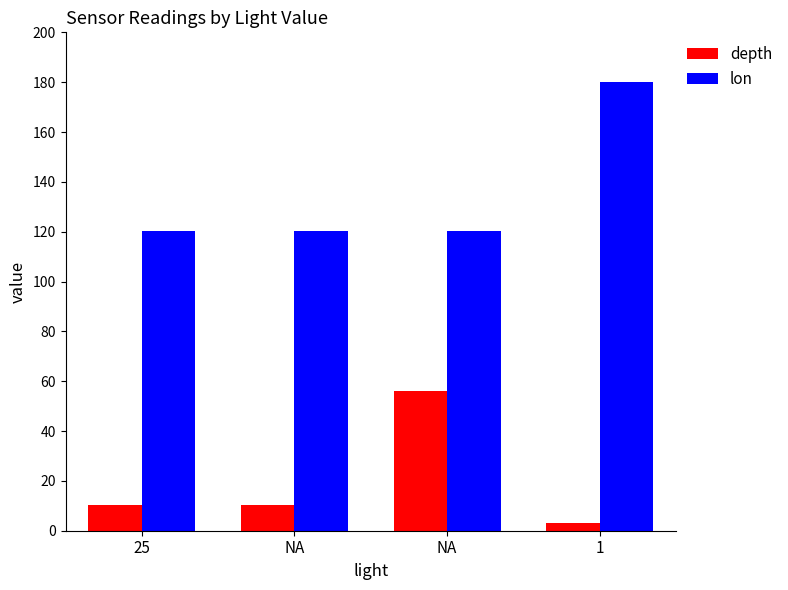

What is the spread (max minus min) of values at 25?

110.2